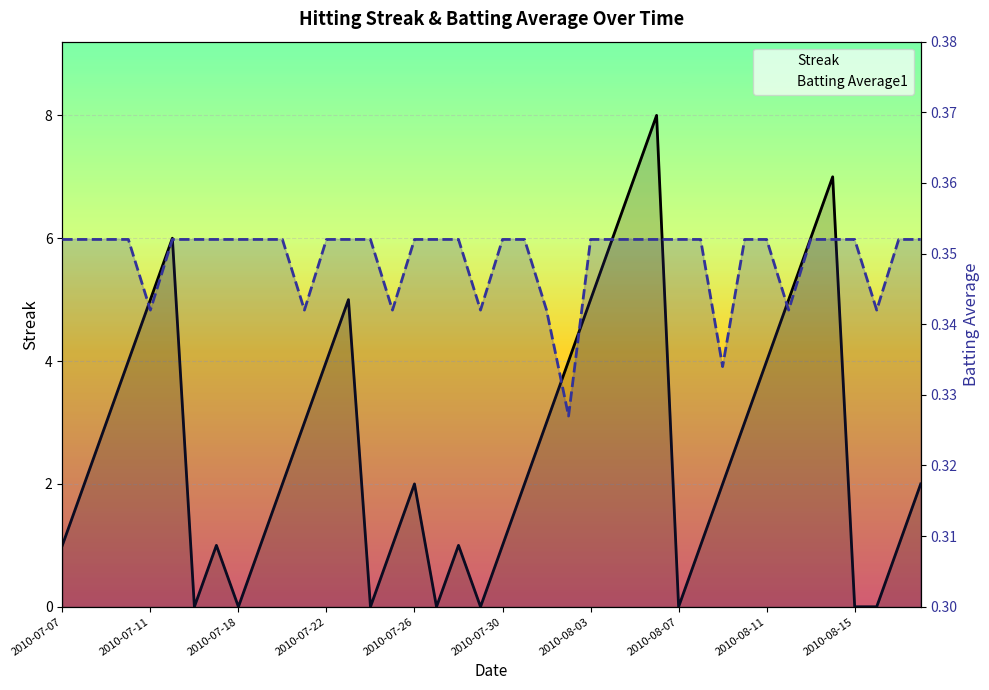

What is the value of the Batting Average1 point at the 30th from the left?

0.4